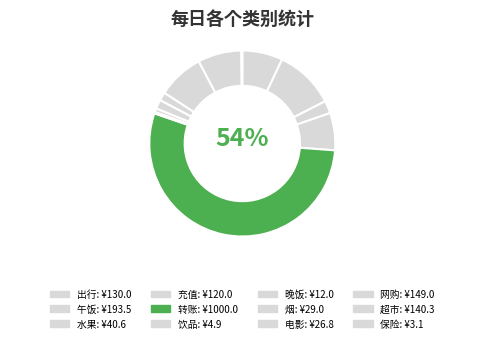

The 午饭 slice represents 10% of the pie. True or false?

True